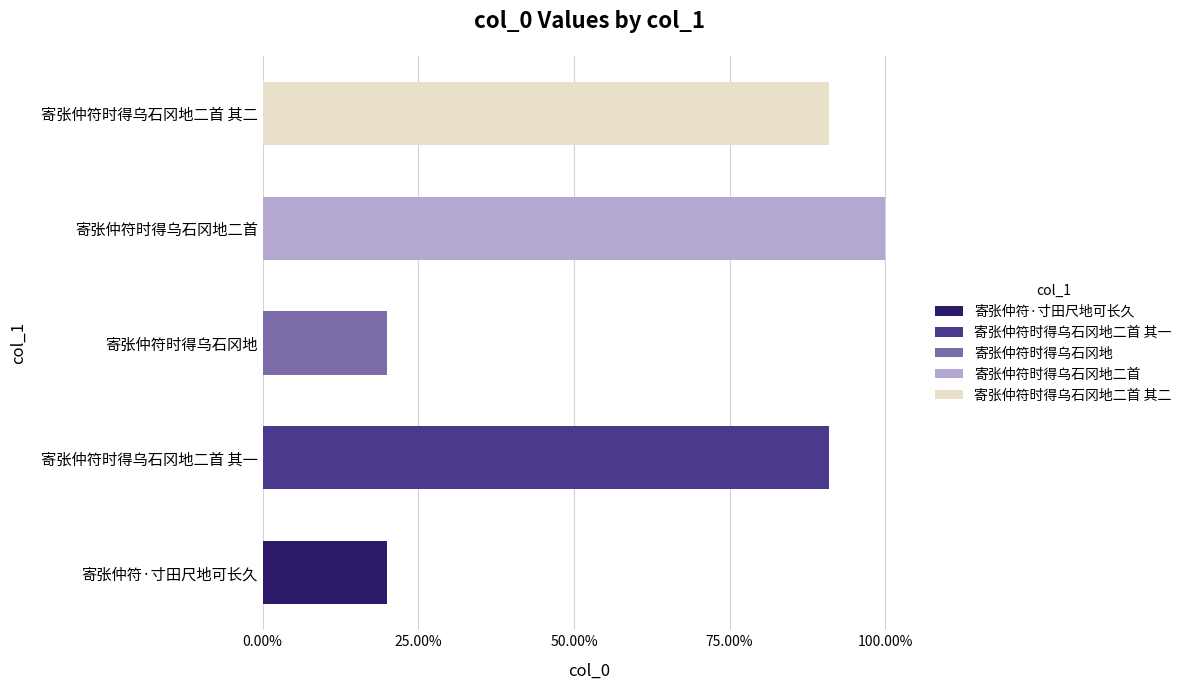

How many values are between 0 and 1?

5